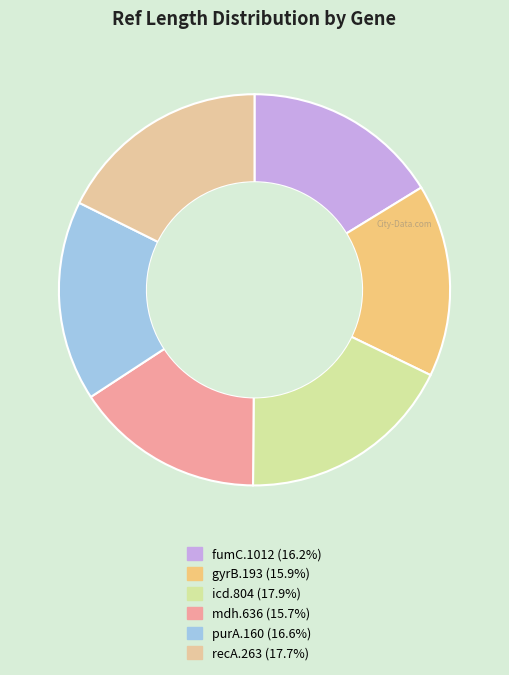

Does any single category account for the majority?

No